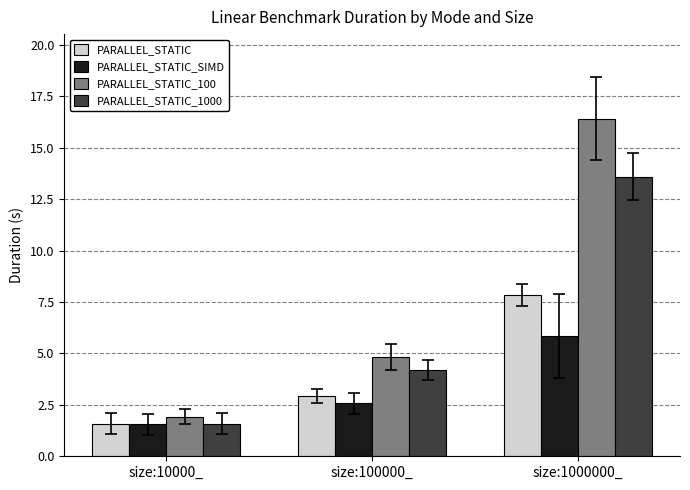

What is the label of the 1st bar from the left?

size:10000_